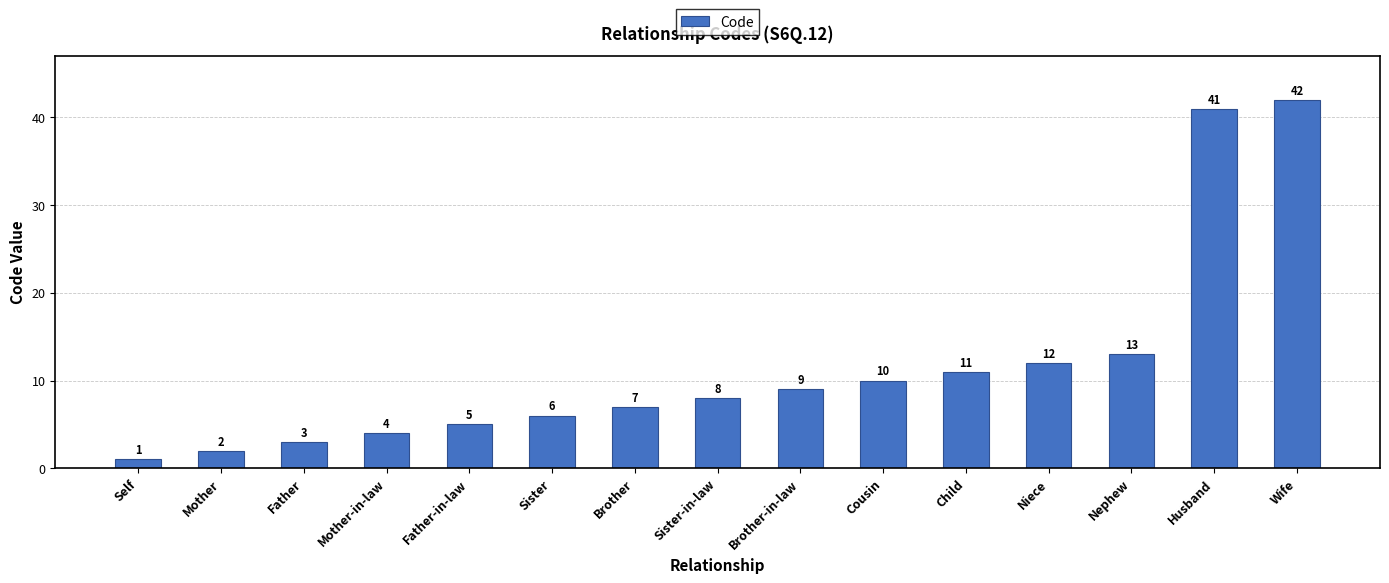

Reading left to right, what are all the values shown in this chart?

1	2	3	4	5	6	7	8	9	10	11	12	13	41	42